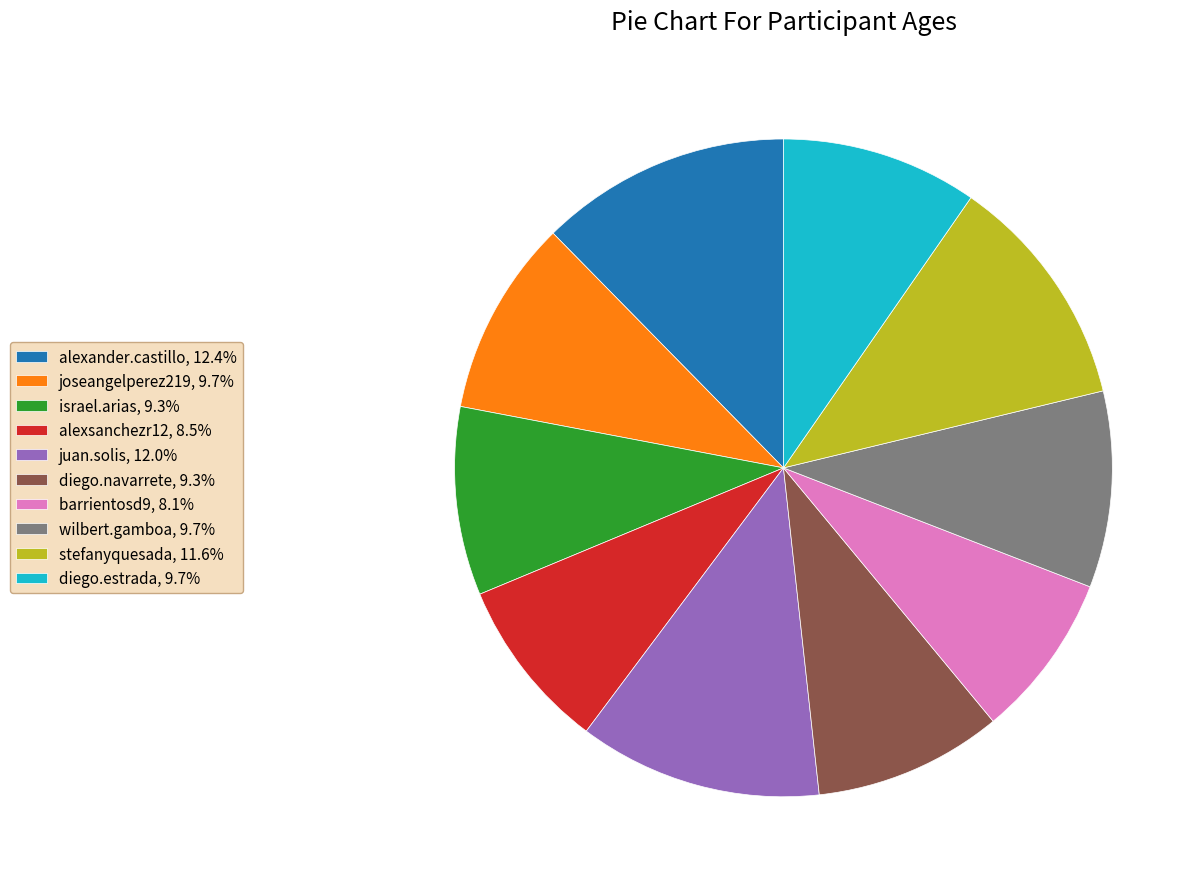

Does any single category account for the majority?

No